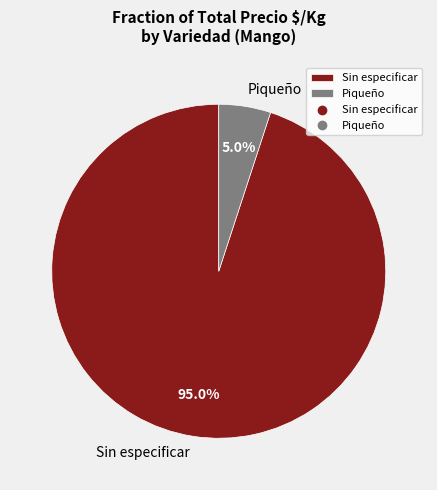

Rank the categories by value from highest to lowest.

Sin especificar, Piqueño